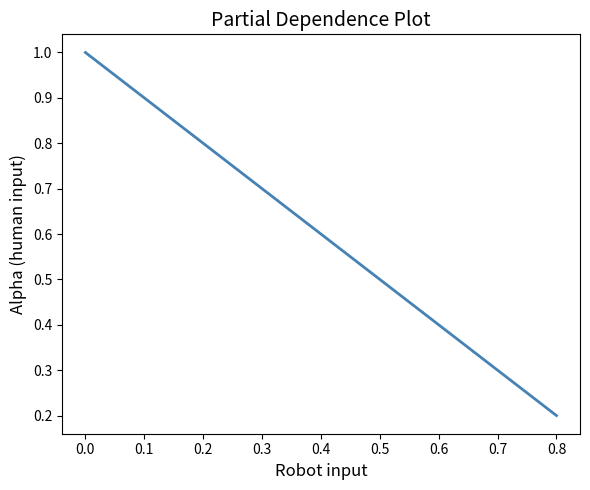

Reading left to right, extract all data points from this chart.

1.0	0.6	0.2